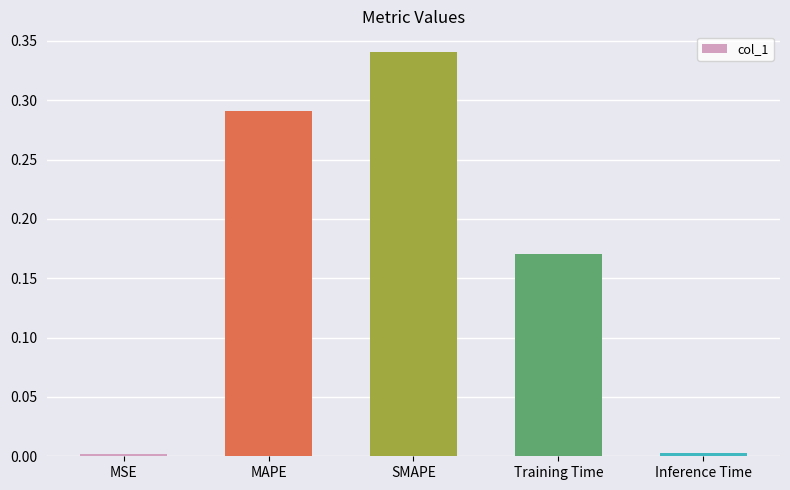

True or false: the data shows 0.0 at MSE.

True